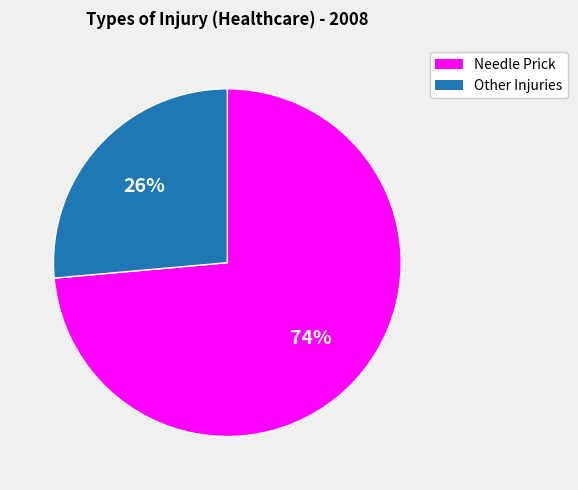

Rank the categories by value from lowest to highest.

Other Injuries, Needle Prick